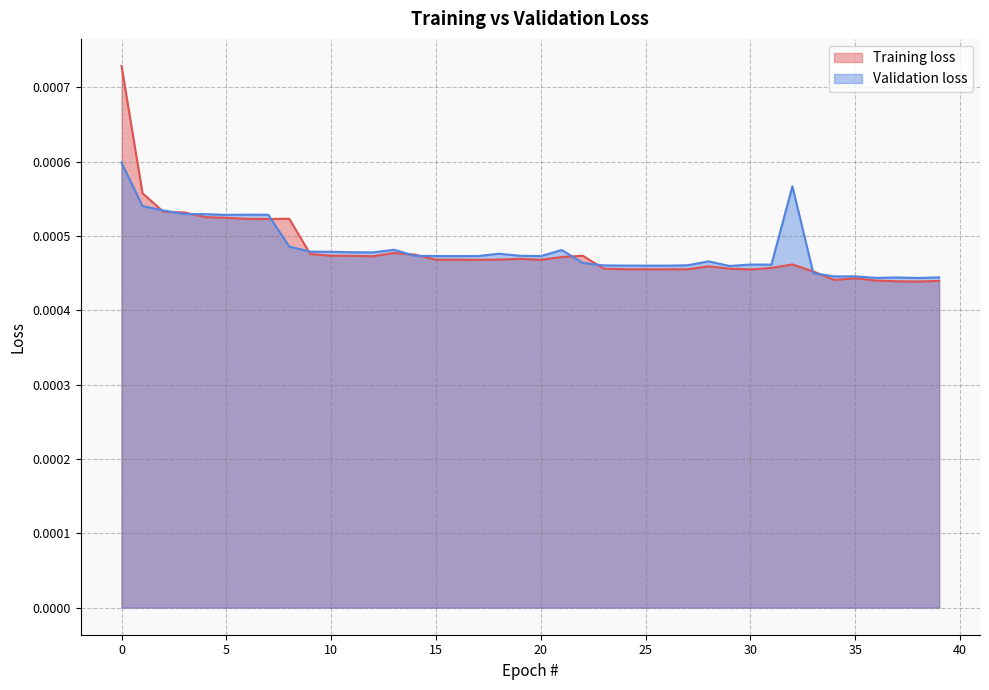

Rank the series by their maximum value, from lowest to highest.

Validation loss, Training loss